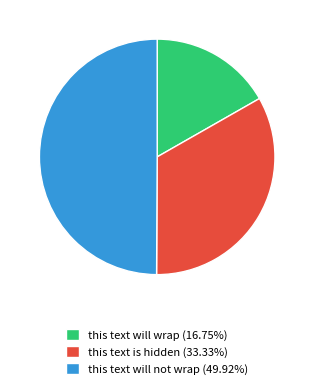

Rank the categories by value from lowest to highest.

this text will wrap, this text is hidden, this text will not wrap